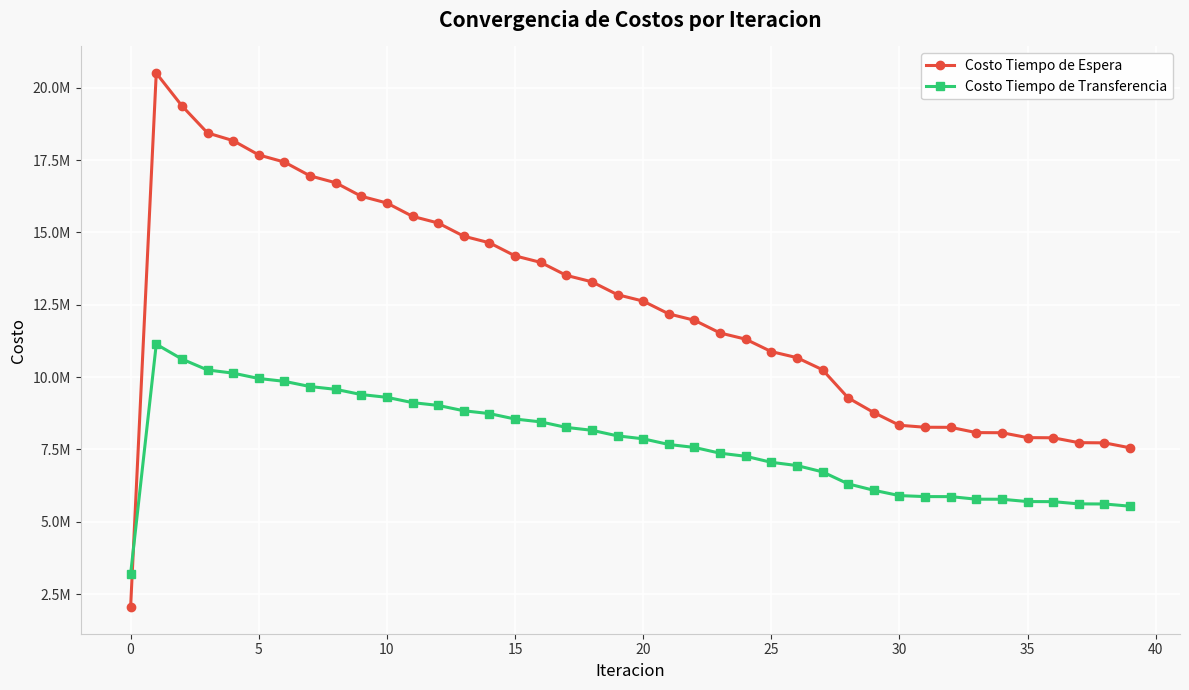

What are all the series names shown in the legend?

Costo Tiempo de Espera, Costo Tiempo de Transferencia